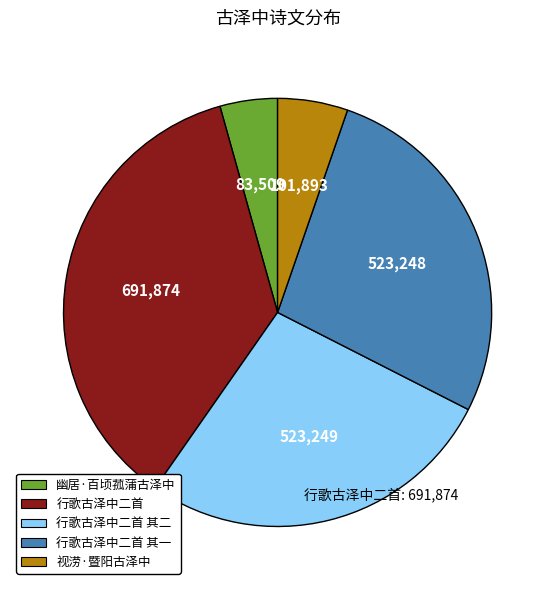

Count the number of slices in the pie.

5